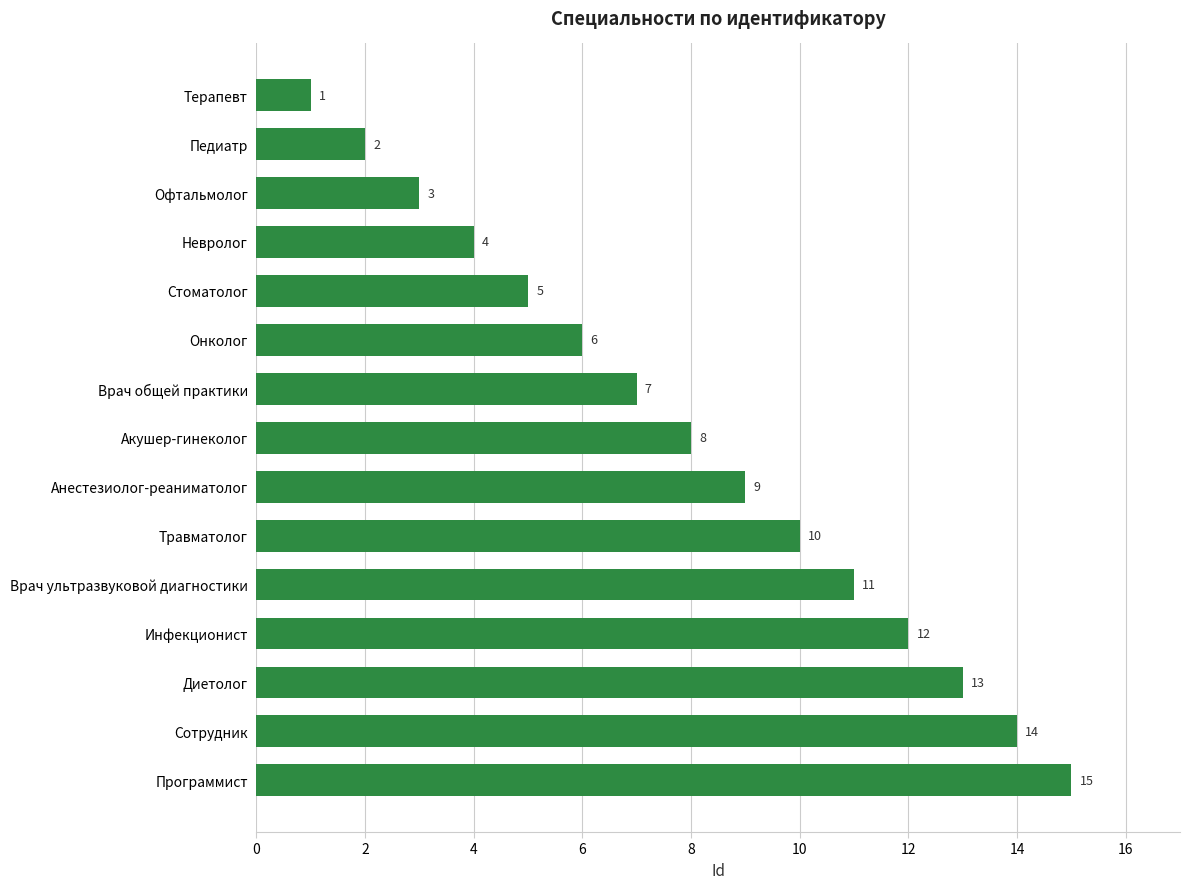

Read the value at Диетолог.

13